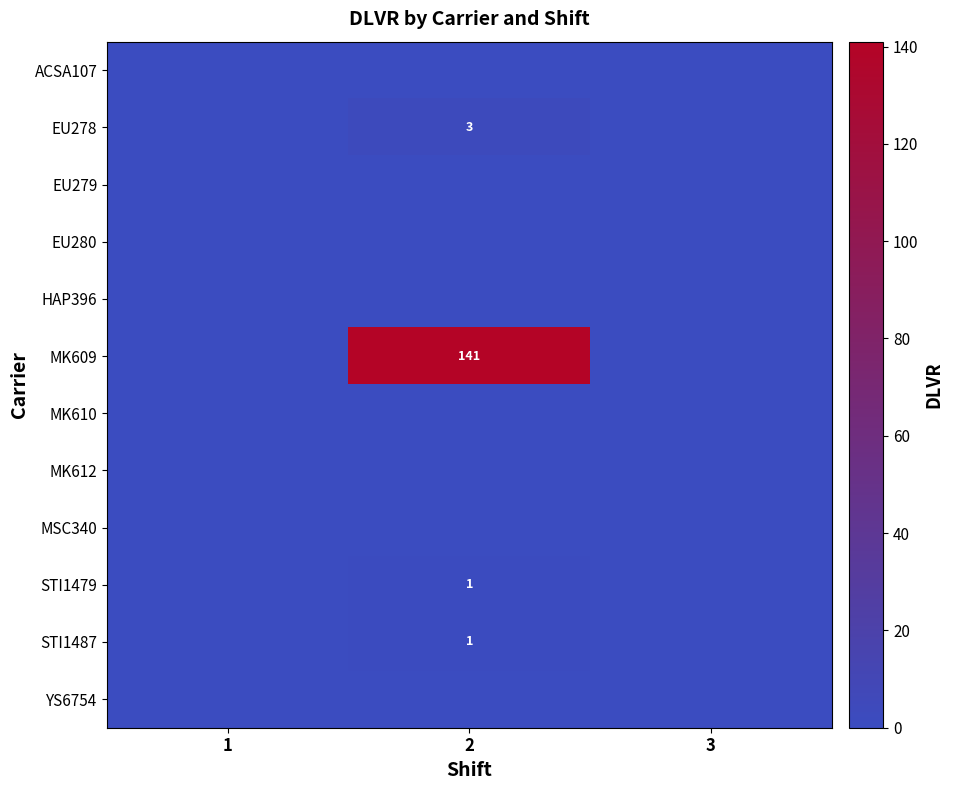

What is the total value across all series at 2?

146